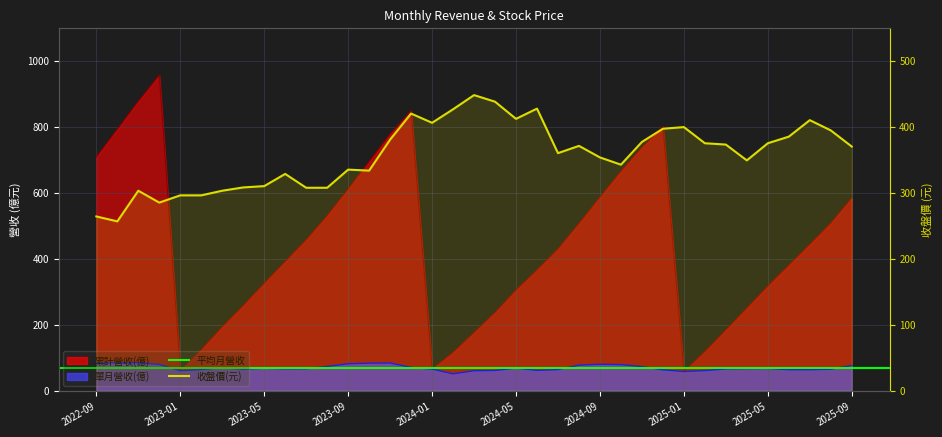

The 累計營收(億) series shows 445.9 at 2024-05. True or false?

False